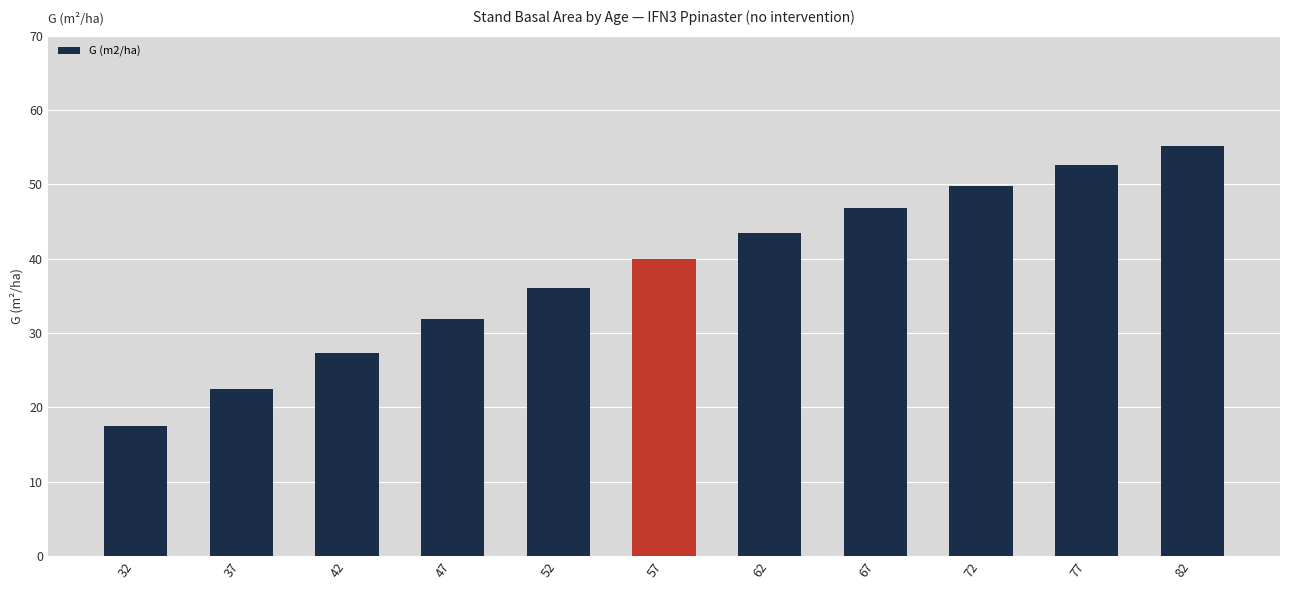

What is the value of the 3rd bar from the left?

27.4